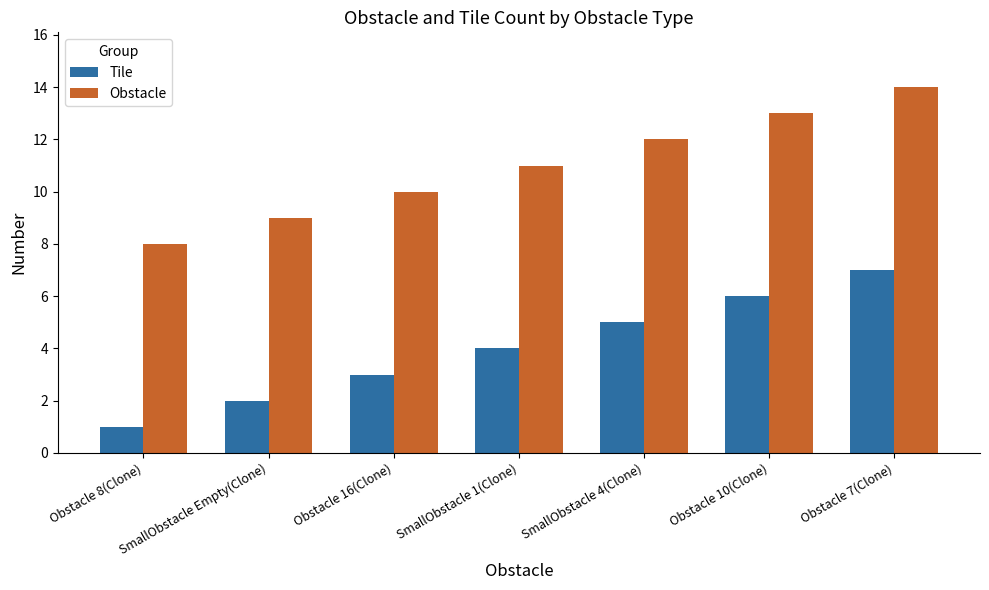

What value does the Tile series have at SmallObstacle Empty(Clone)?

2